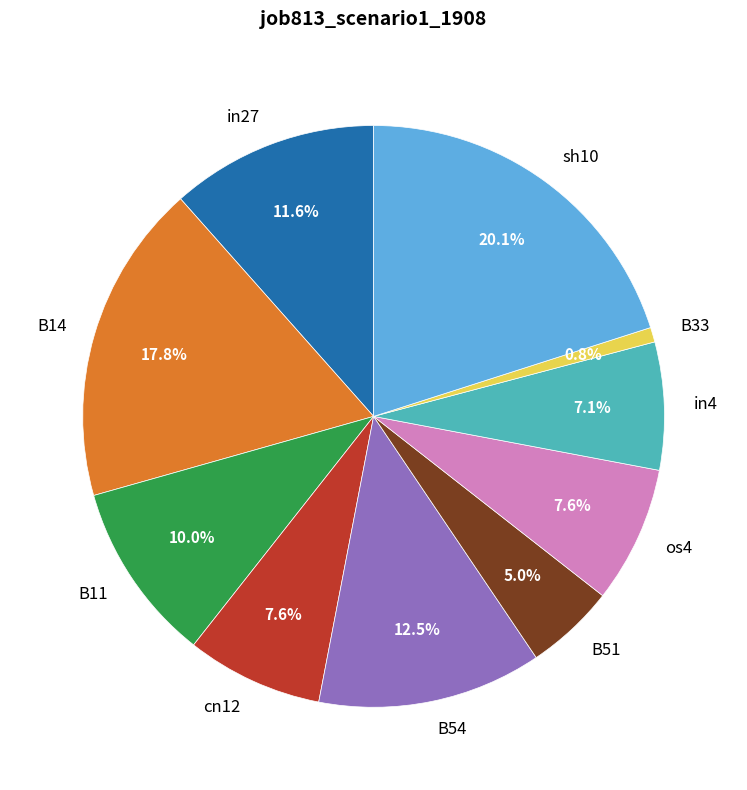

To the nearest percent, what is the combined percentage of cn12 and B14?

25%